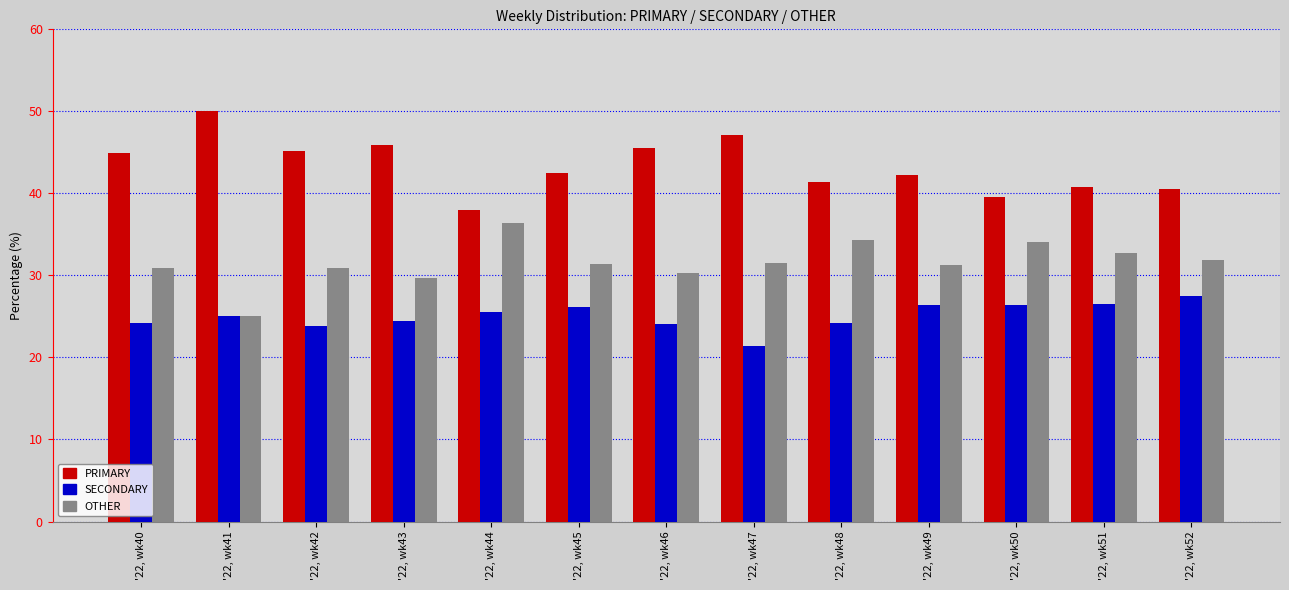

Rank the categories by PRIMARY value from lowest to highest.

'22, wk44, '22, wk50, '22, wk52, '22, wk51, '22, wk48, '22, wk49, '22, wk45, '22, wk40, '22, wk42, '22, wk46, '22, wk43, '22, wk47, '22, wk41